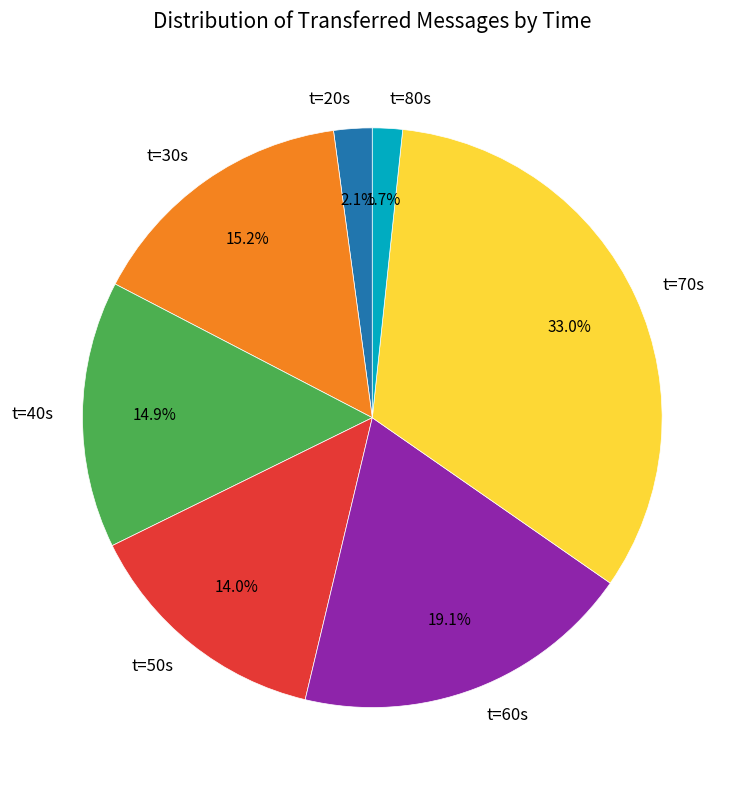

Is there a majority slice in this chart?

No